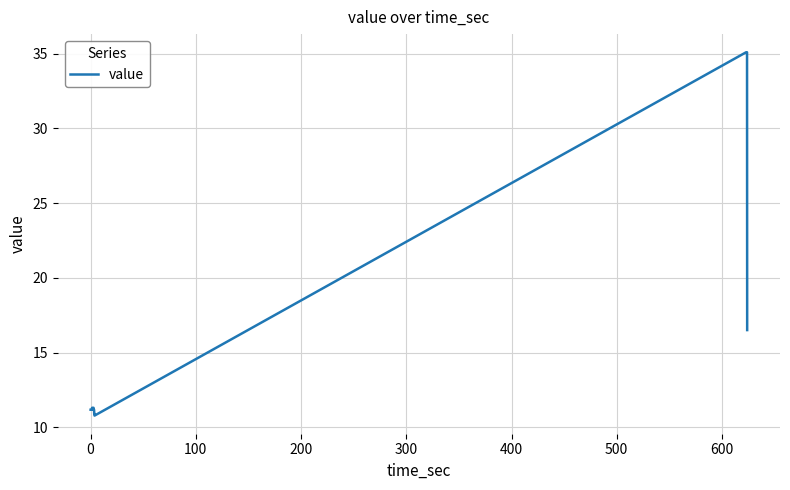

What is the maximum value shown in the chart?

35.1